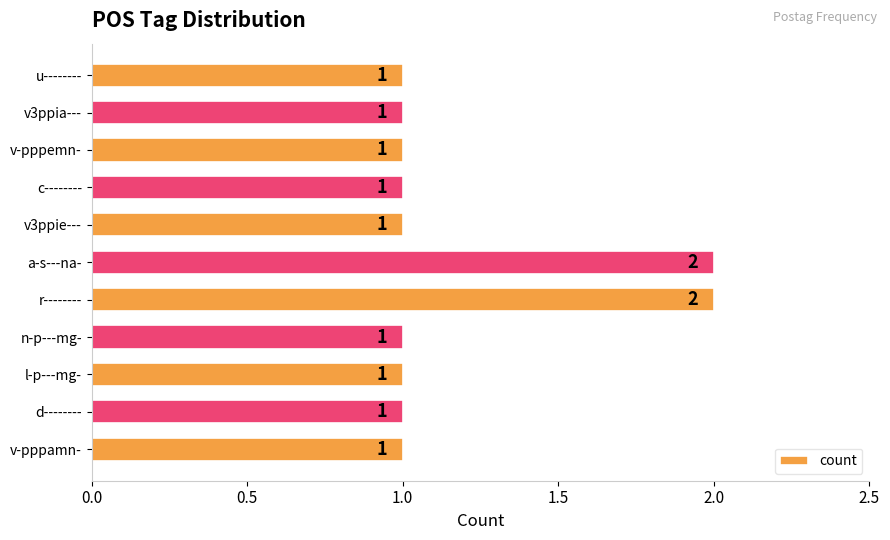

The chart shows a value of 1 at c--------. True or false?

True